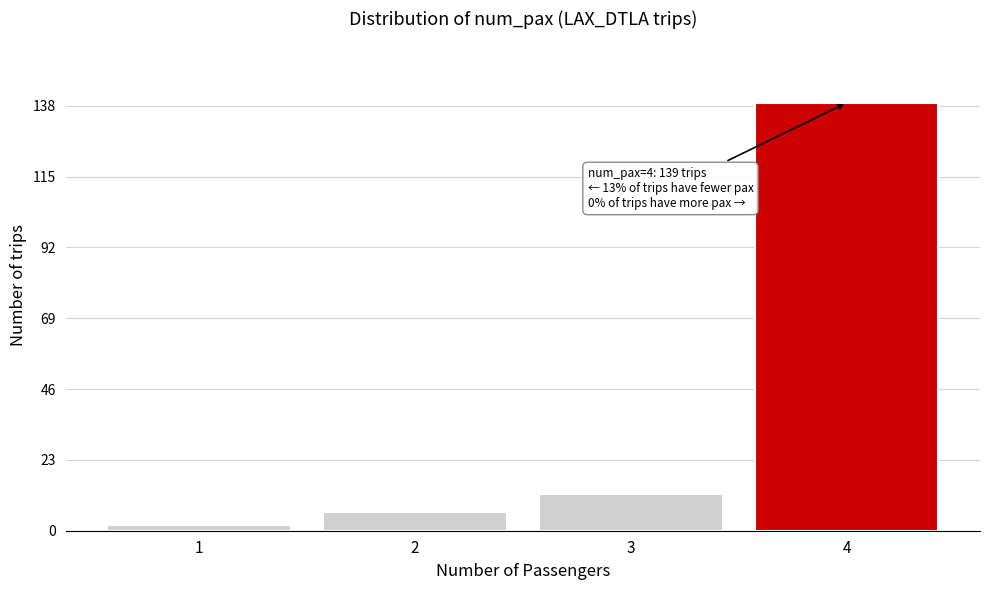

Reading left to right, what are all the values shown in this chart?

1=2	2=6	3=12	4=139